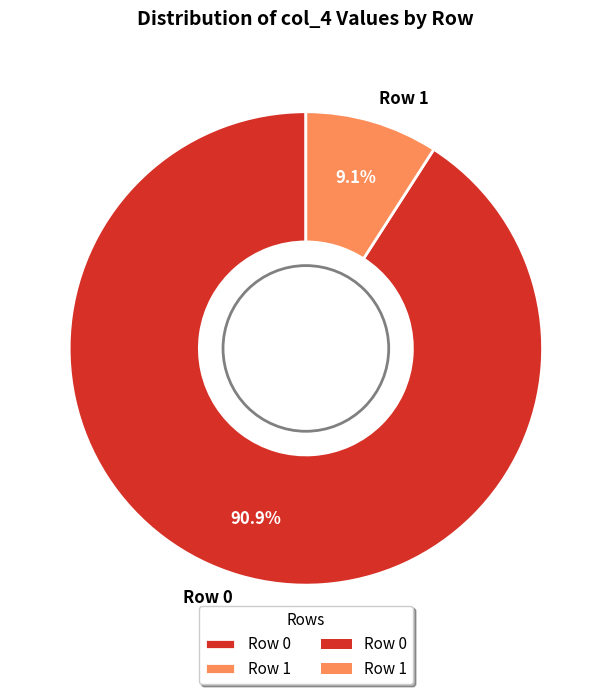

What is the smallest slice in the pie chart?

Row 1